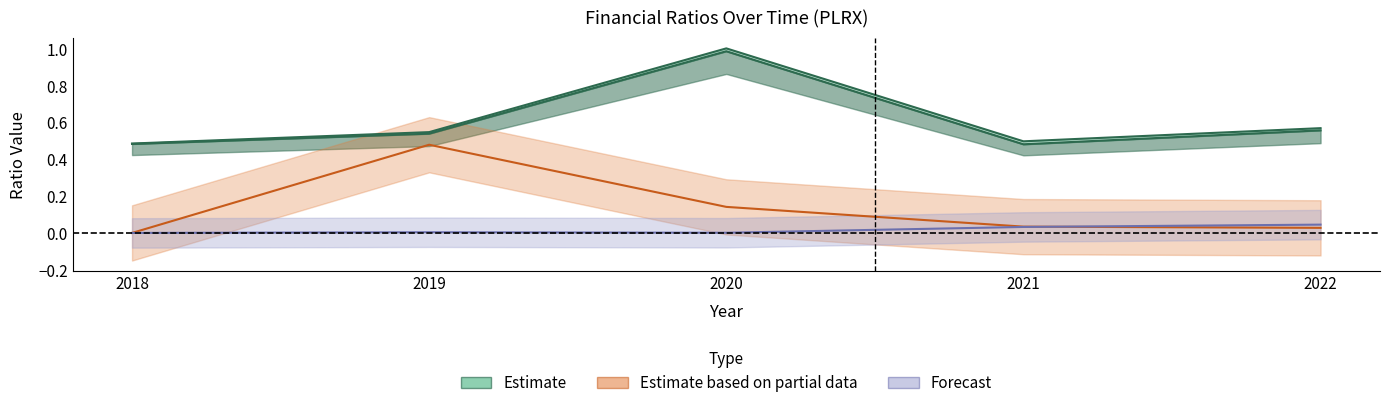

At how many categories does at least one series exceed 0?

5